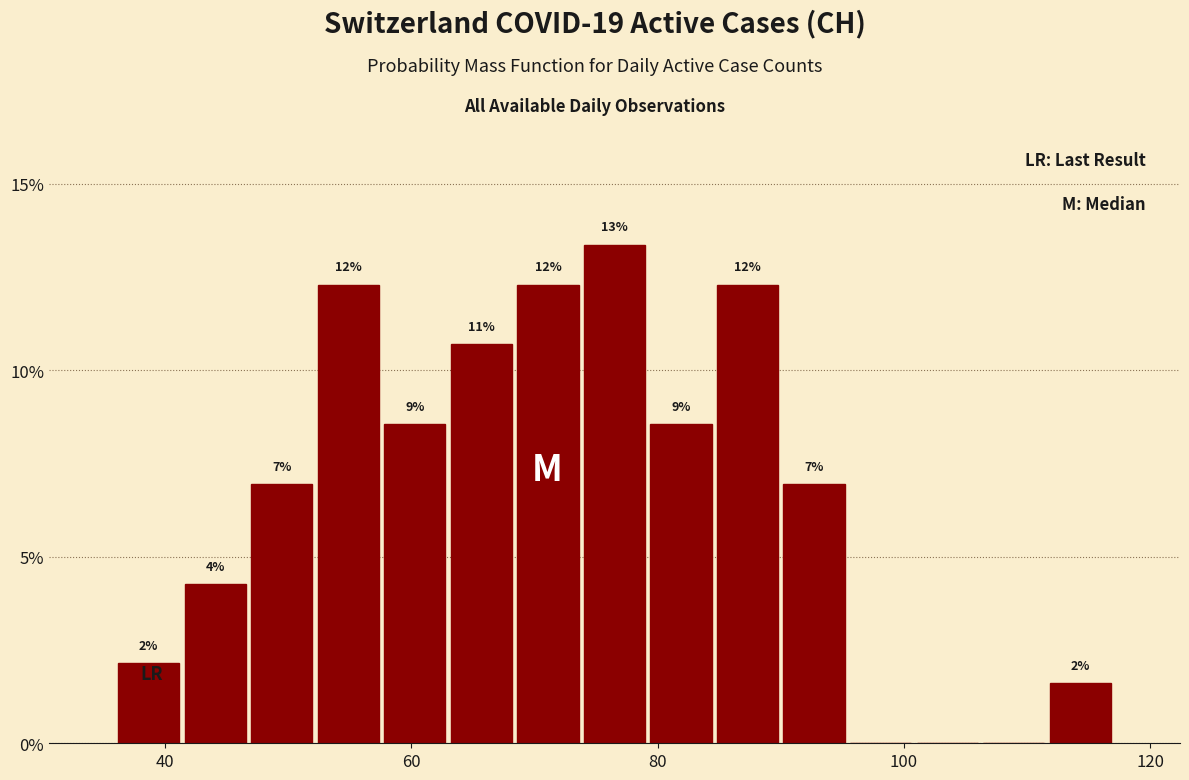

Read against the x-axis, roughly where is the centre of the tallest bar?

76